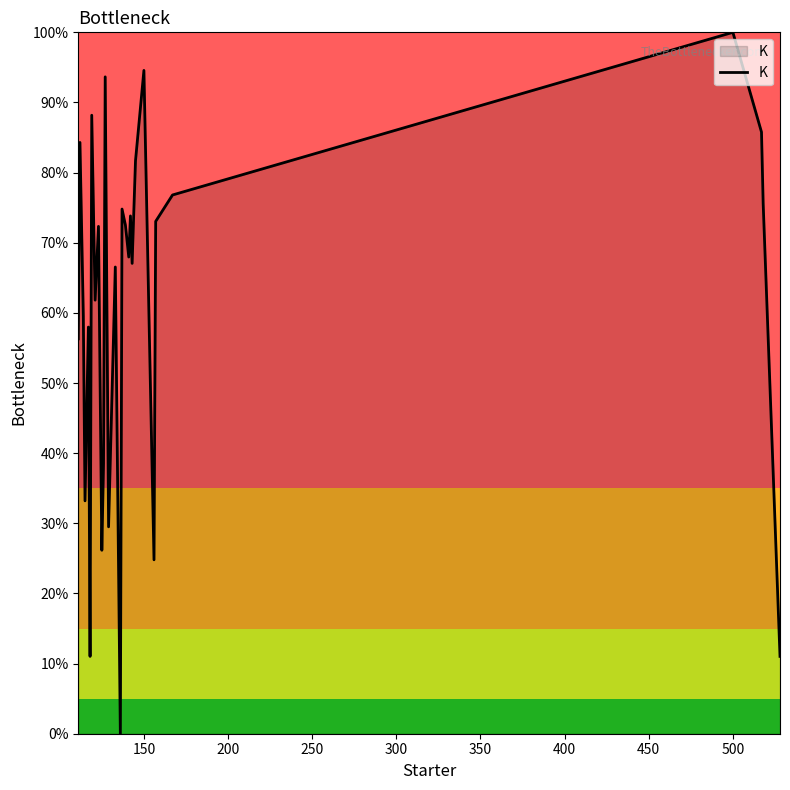

What is the greatest value displayed?

100.0